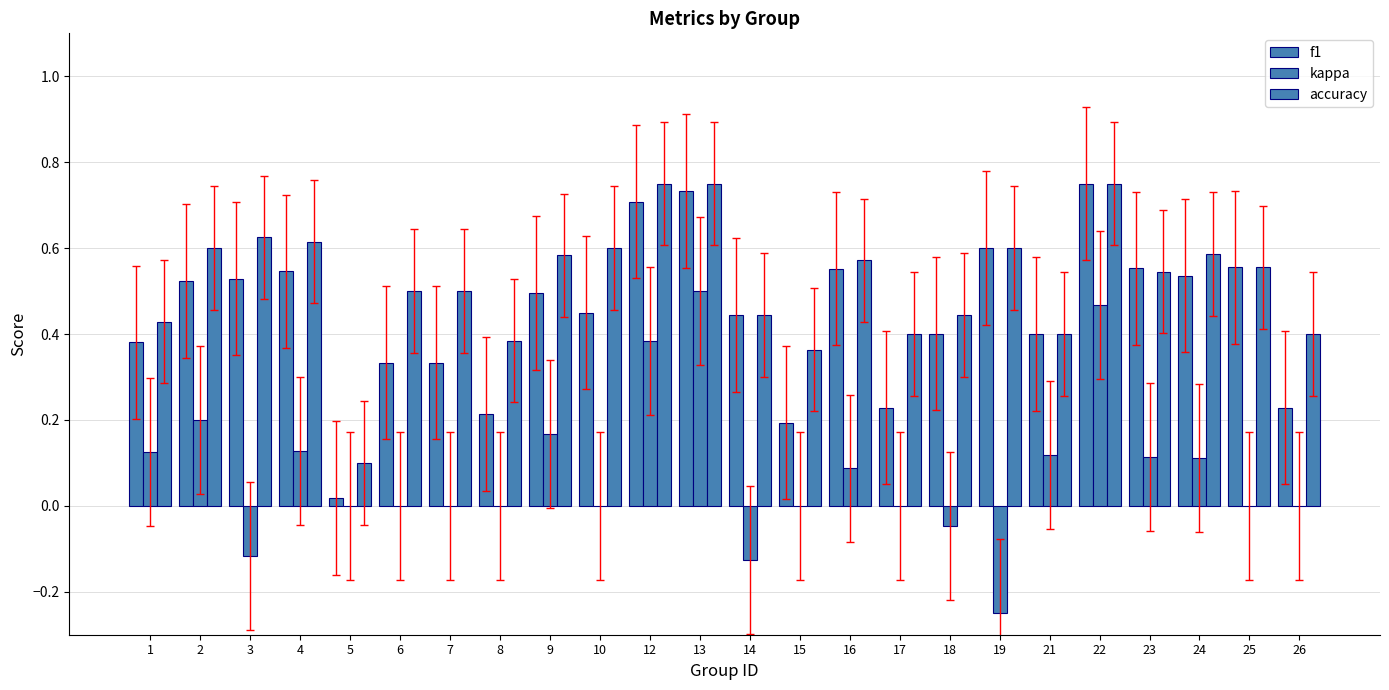

Where is f1 nearest to the value 0?

5